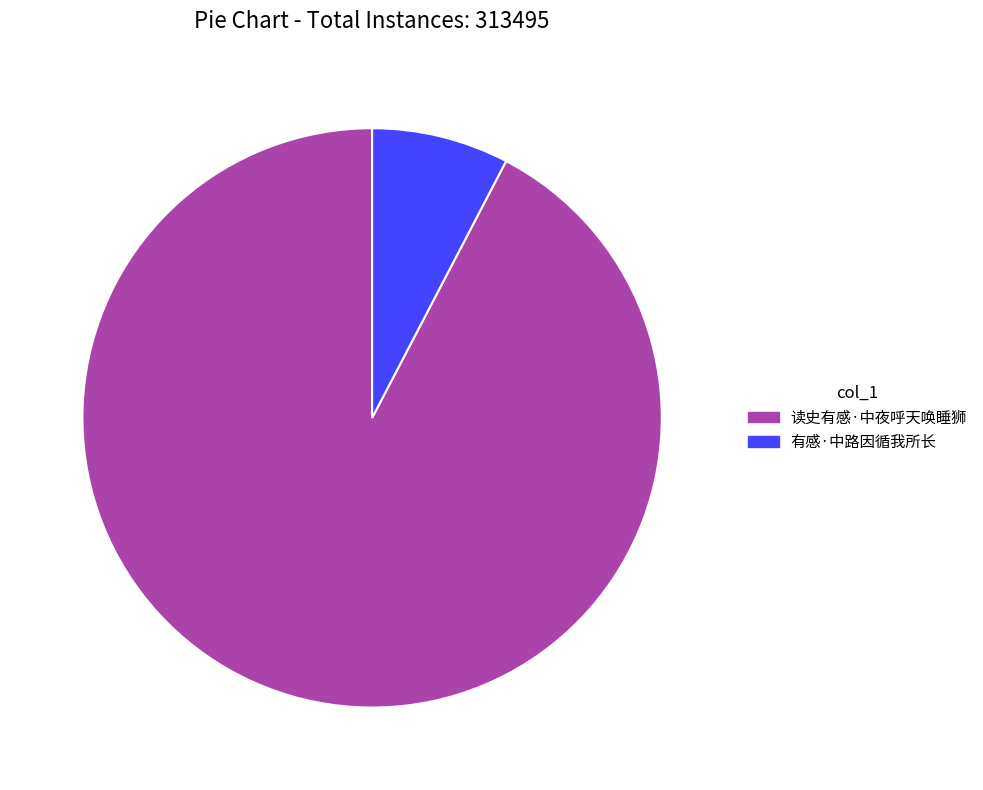

Which slice is the largest?

读史有感·中夜呼天唤睡狮